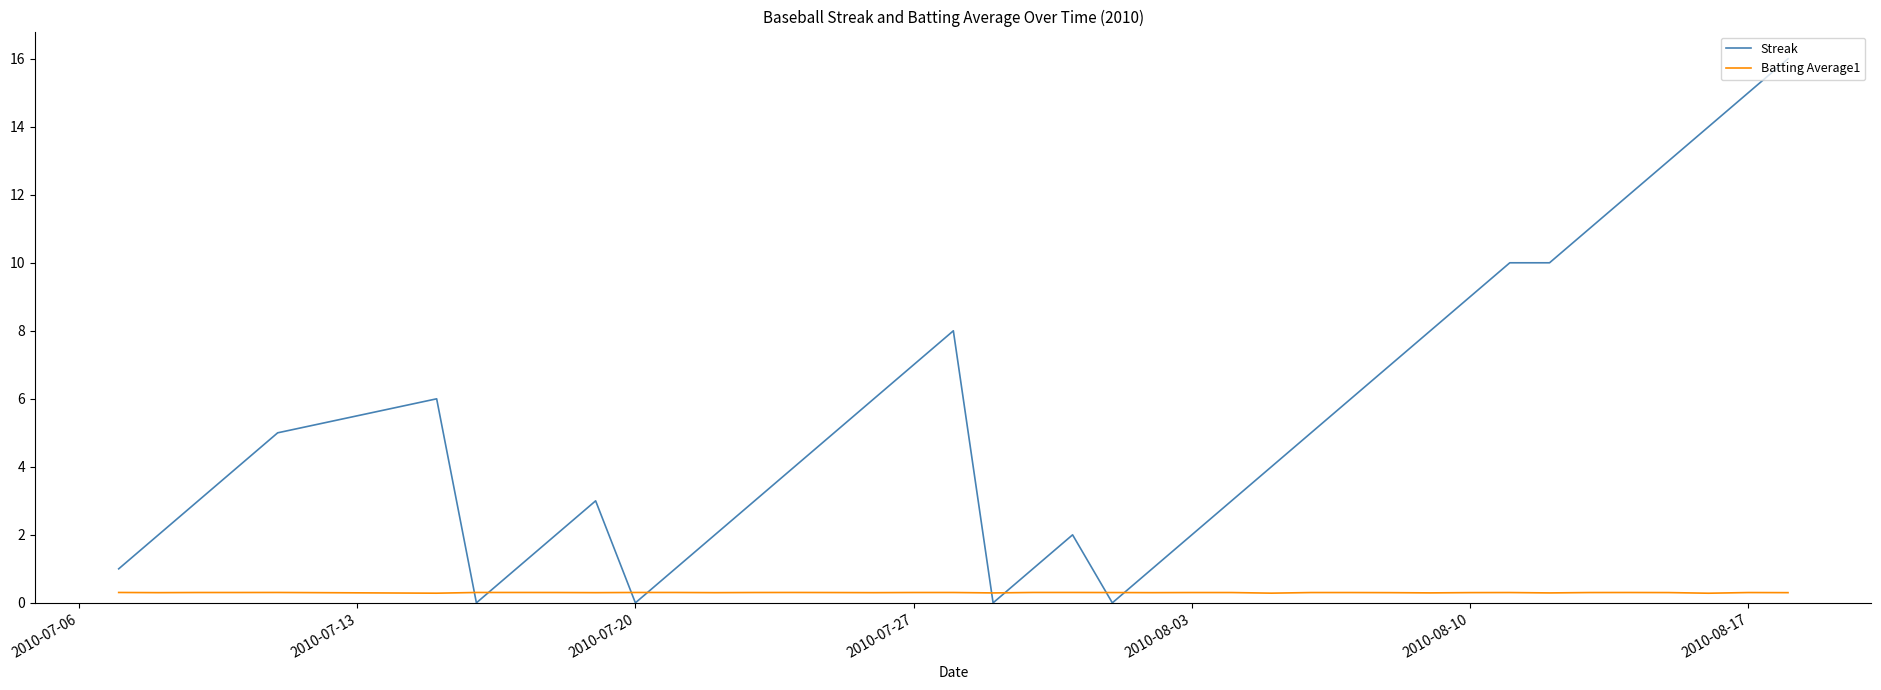

What is the difference between the second highest and minimum values in the Streak series?

15.0